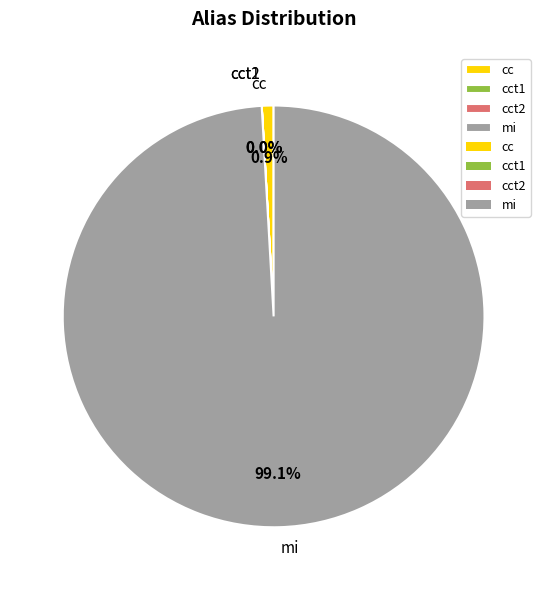

Which category has the biggest portion of the pie?

mi